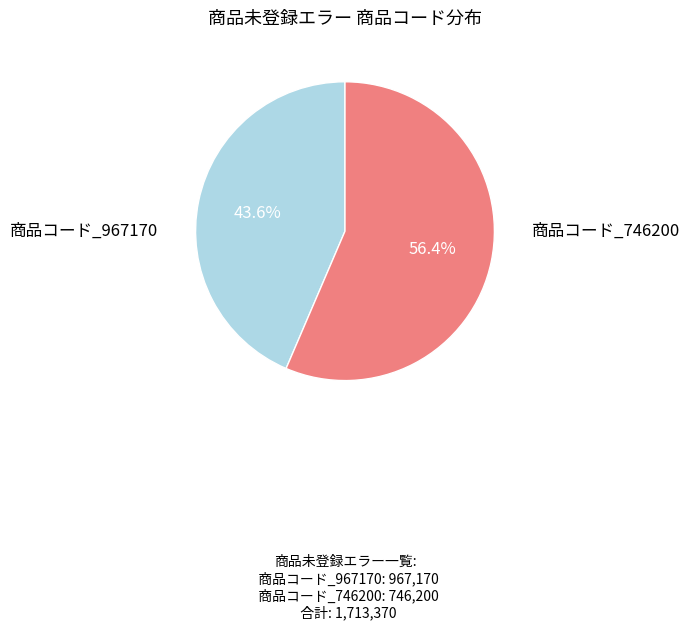

To the nearest percent, what is the difference between the 商品コード_746200 and 商品コード_967170 slice percentages?

13%